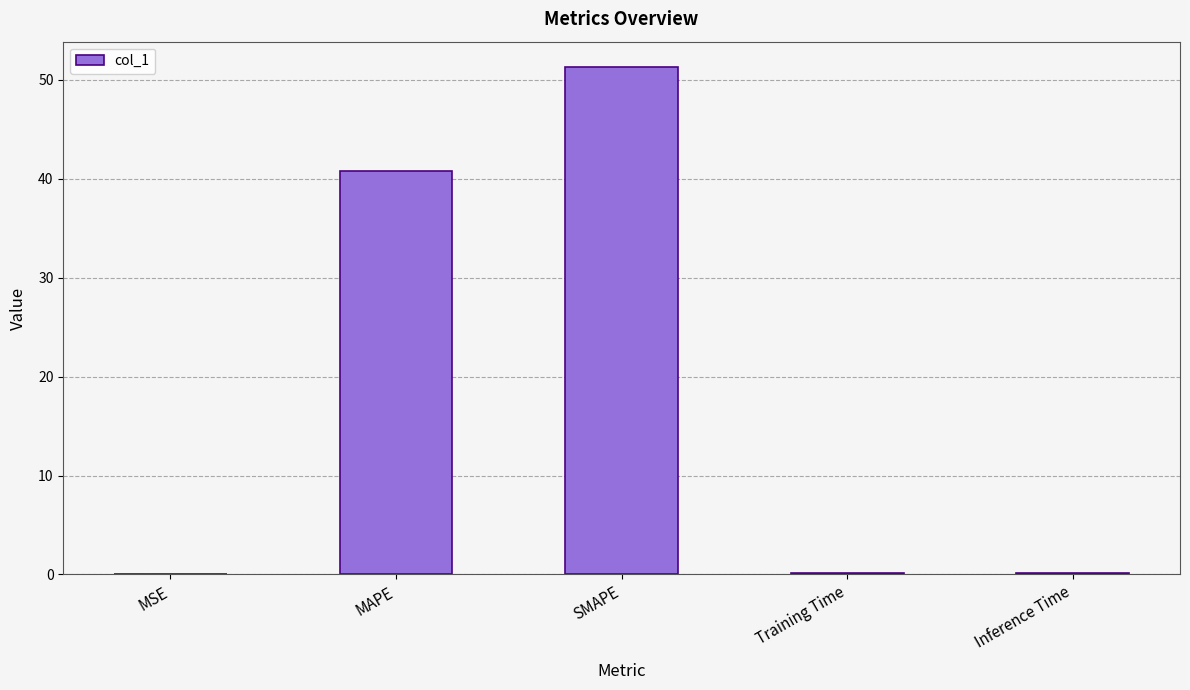

What is the sum of the values at MSE and Inference Time?

0.2